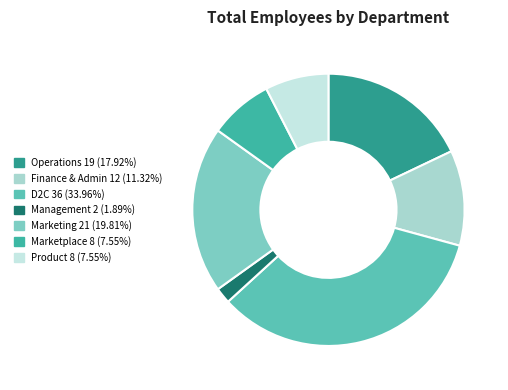

Count the number of slices in the pie.

7